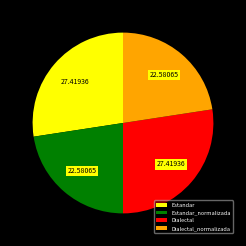

Which has a higher value, Estandar_normalizada or Dialectal?

Dialectal